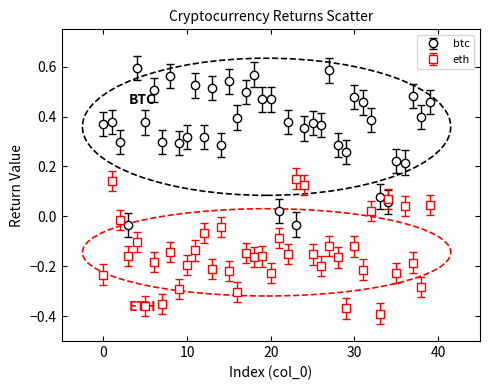

What are all the series names shown in the legend?

btc, eth